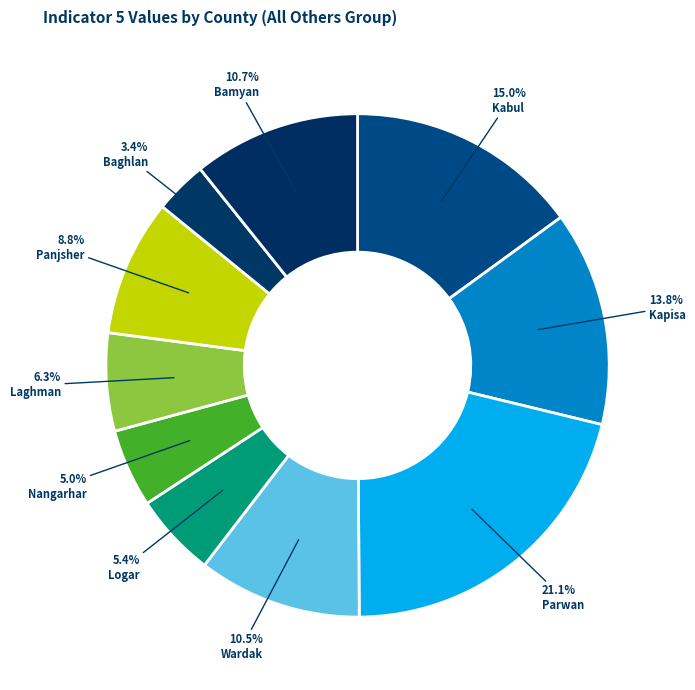

Which slice is the smallest?

Baghlan